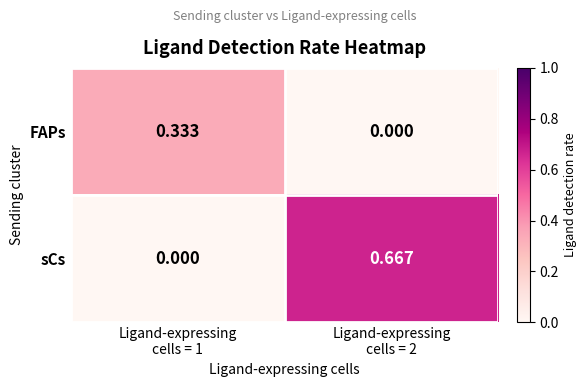

Which series has the largest total across all categories?

sCs